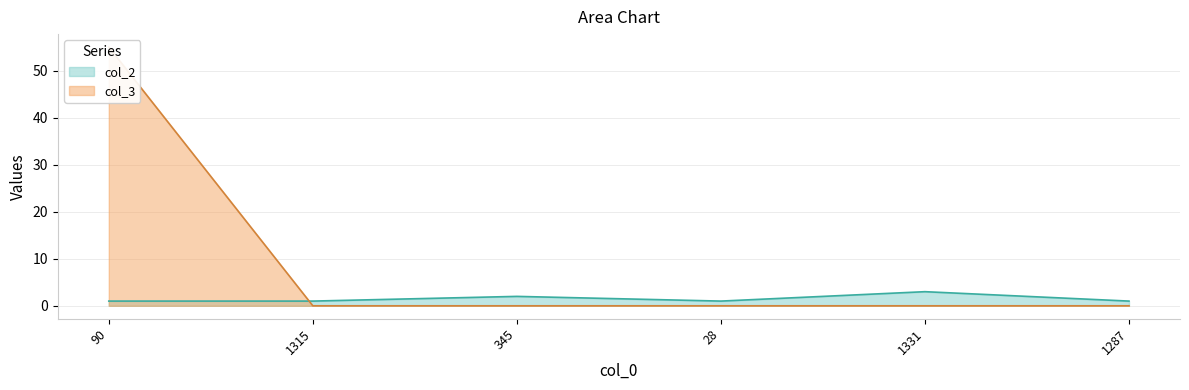

Reading right to left, what are all the values shown in this chart?

col_2: 1	3	1	2	1	1
col_3: 0	0	0	0	0	55